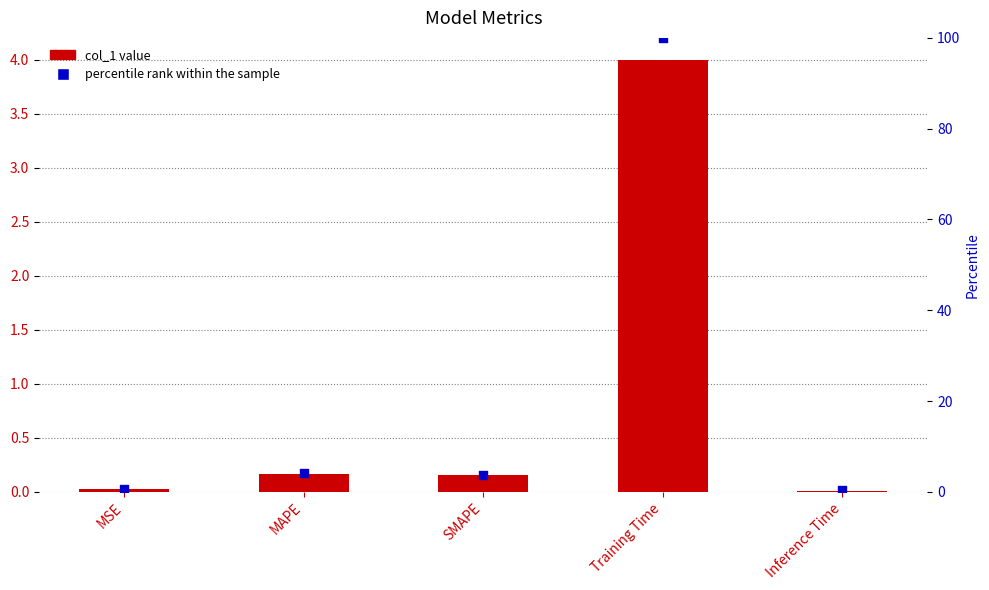

At which category is the sum across all series the highest?

Training Time